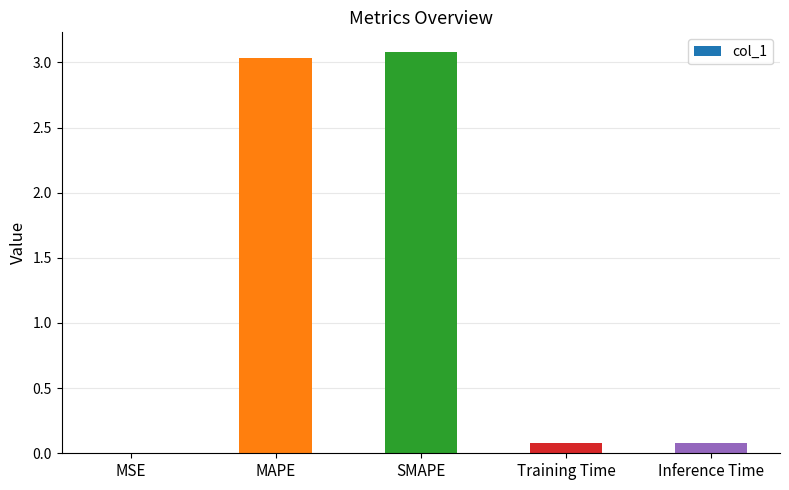

Are the bars horizontal?

No